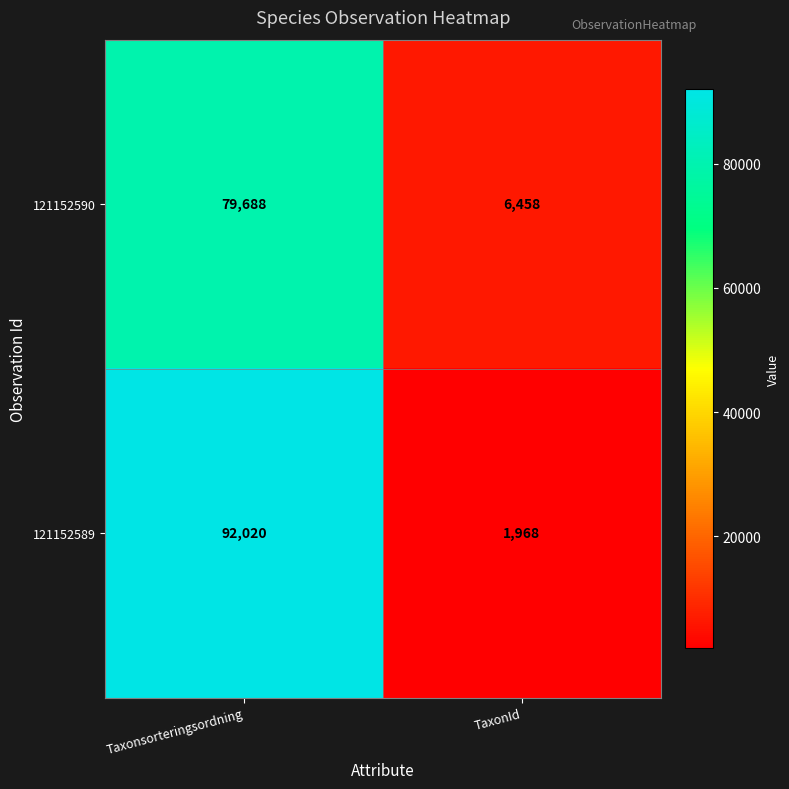

At how many categories does at least one series exceed 47619?

1